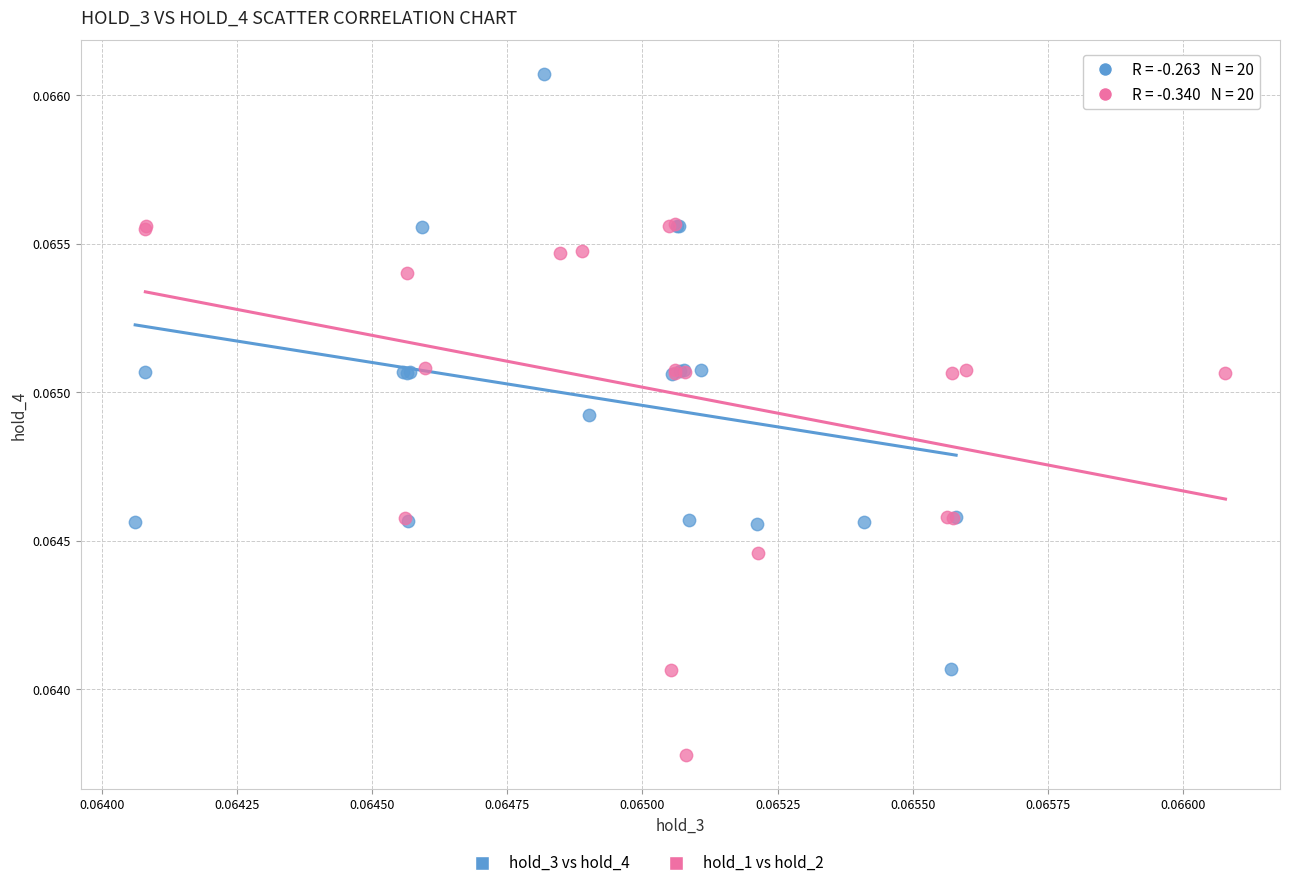

Which series has the largest Y range (max minus min)?

hold_3 vs hold_4